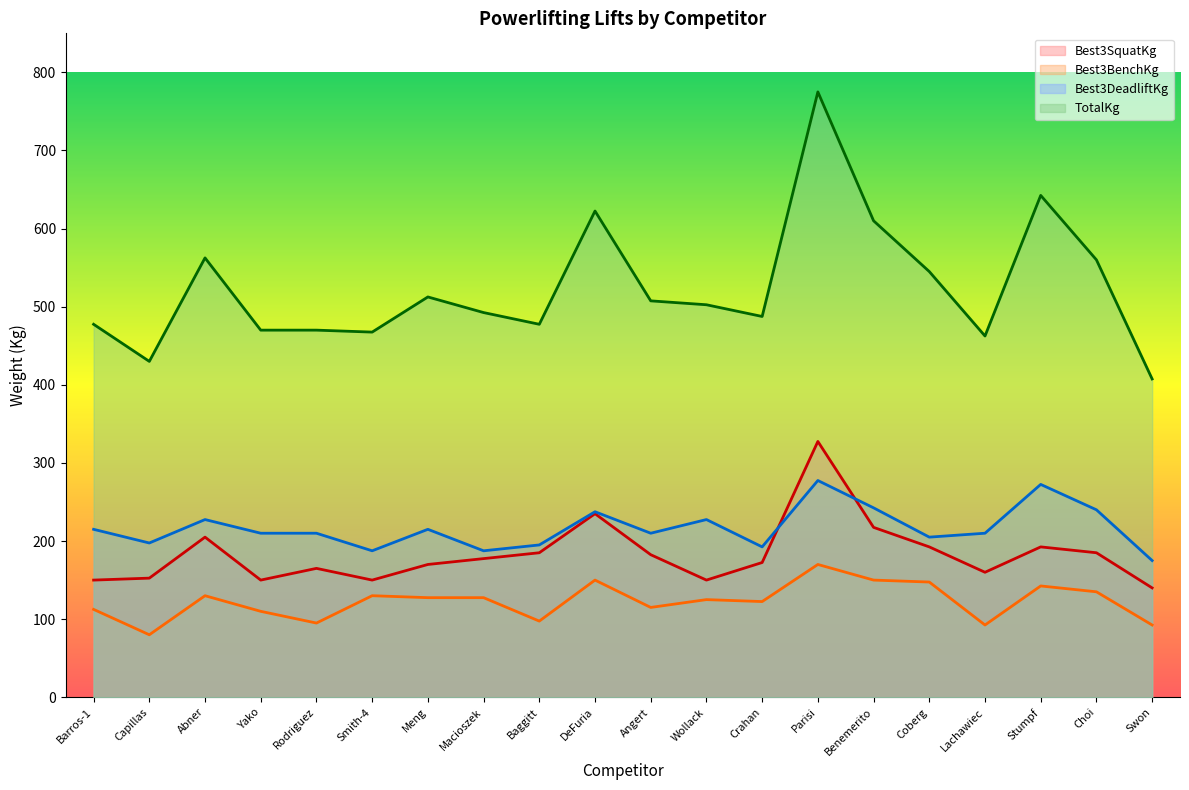

How many lines are shown in the chart?

4